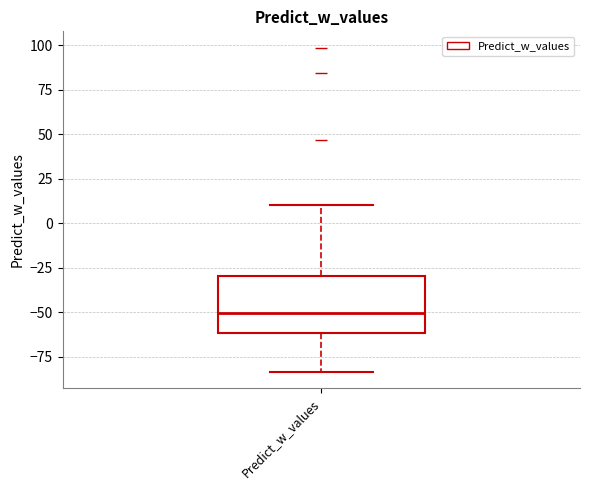

Transcribe this box plot: give where the median line is, the range the box spans, and where the two whiskers end, as read against the y-axis. The values are not printed on the chart, so give them approximately, as read against the axis.

median -50, box -60 to -30, whiskers -85 to 10